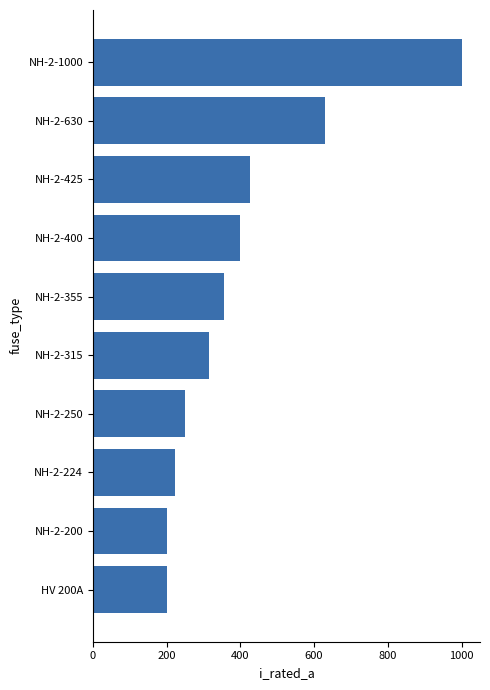

What is the sum of all values?

3999